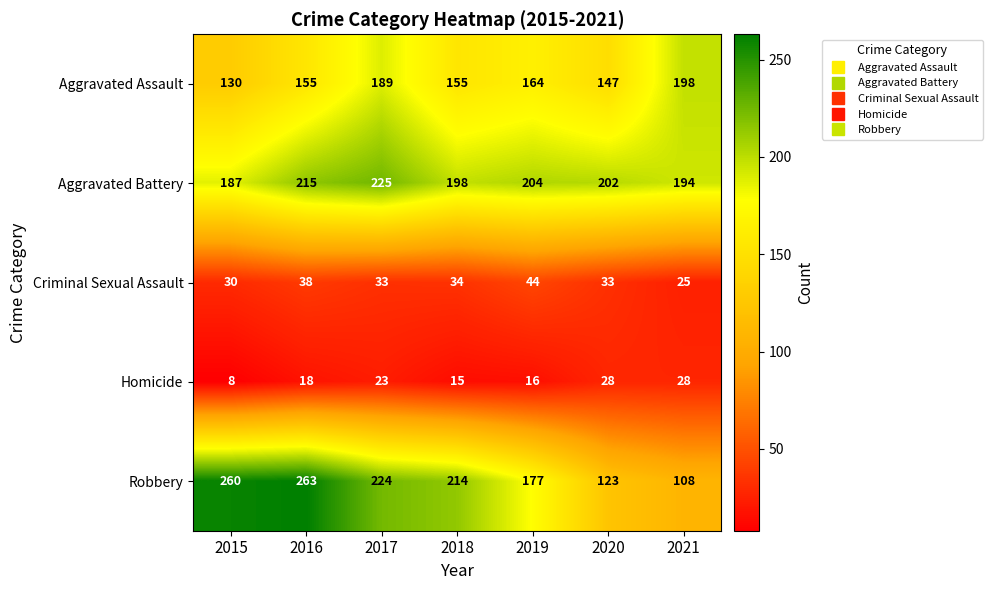

Which series has the largest total across all categories?

Aggravated Battery